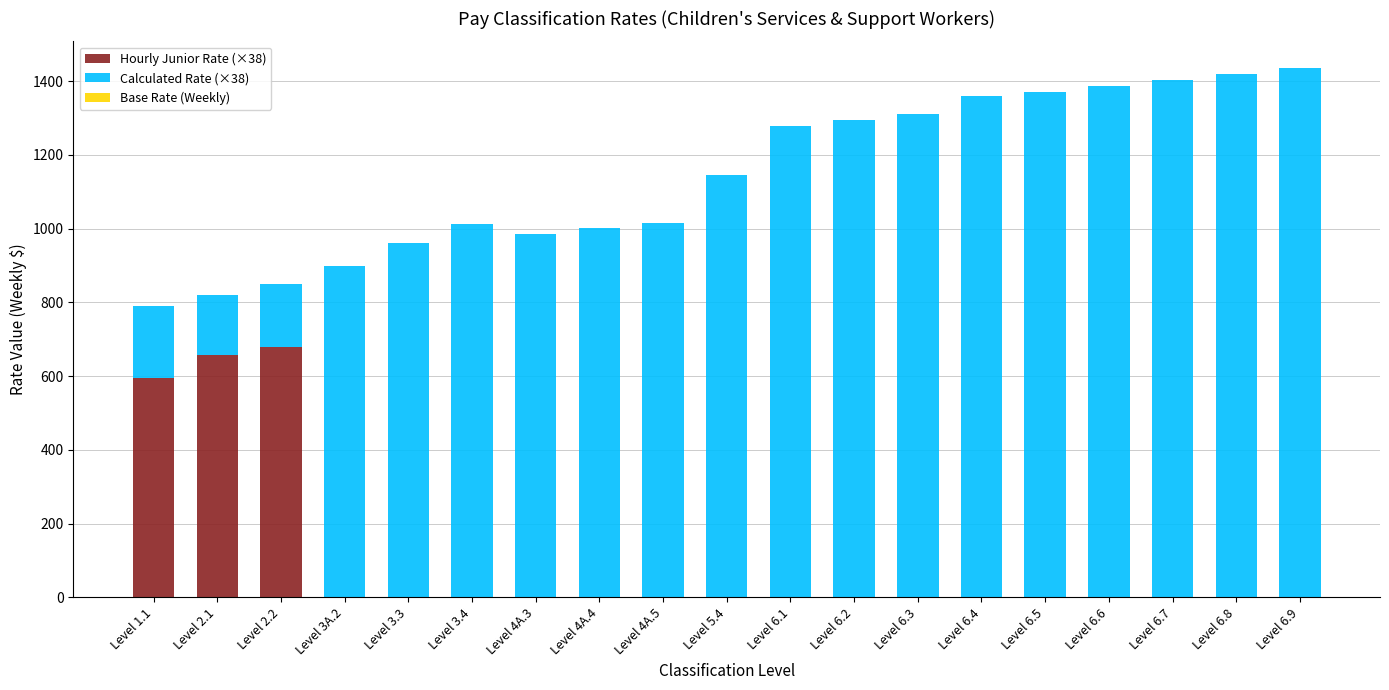

The value of Hourly Junior Rate (×38) at Level 6.9 is -468.7. True or false?

False